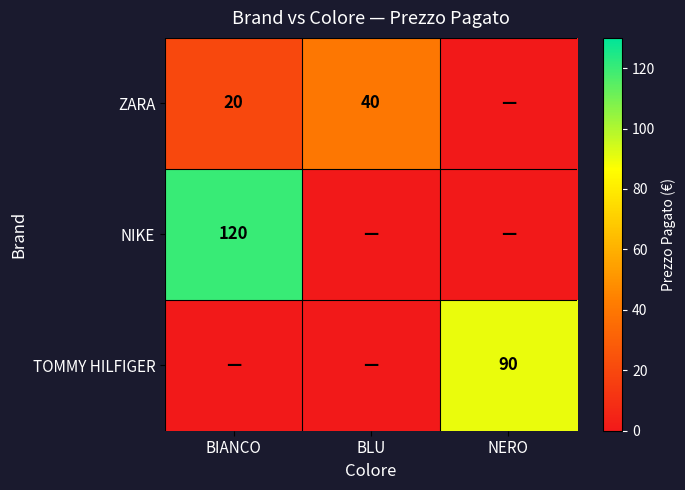

The NIKE series shows 120 at BIANCO. True or false?

True